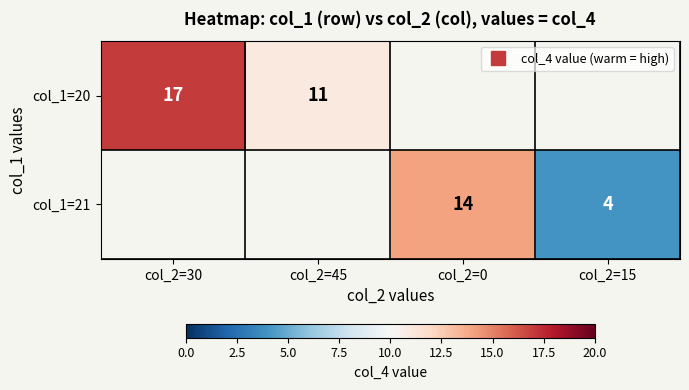

The col_1=21 series shows 4.0 at col_2=15. True or false?

True